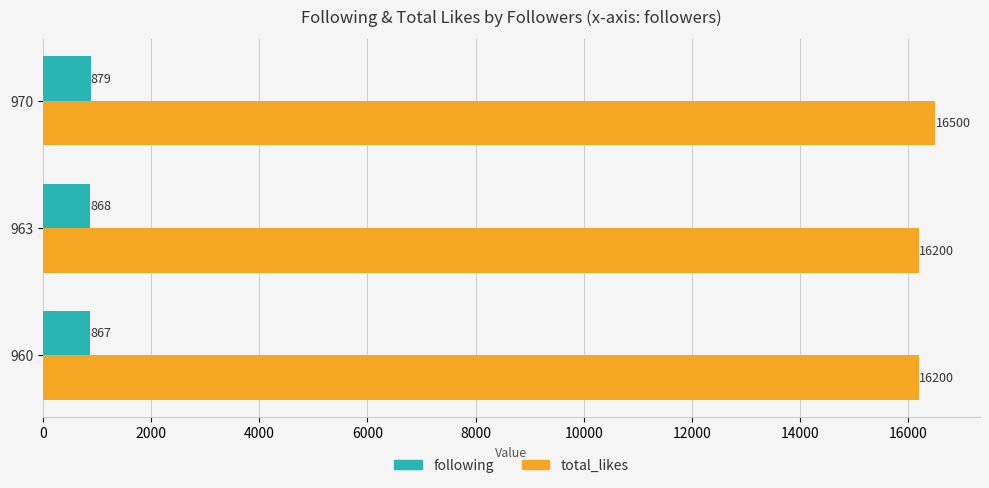

What is the highest value of the total_likes series?

16500